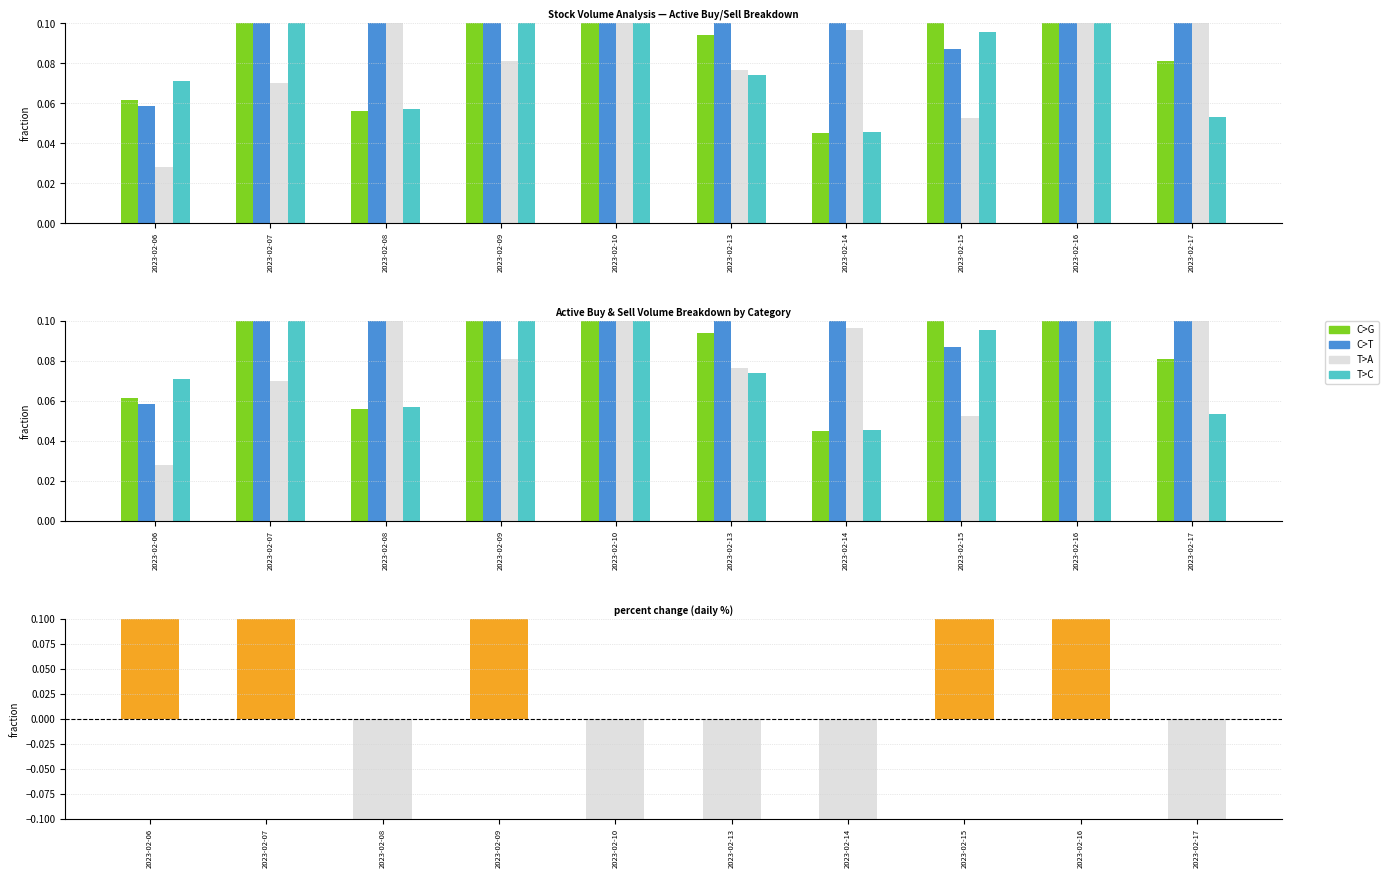

Are the bars horizontal?

No